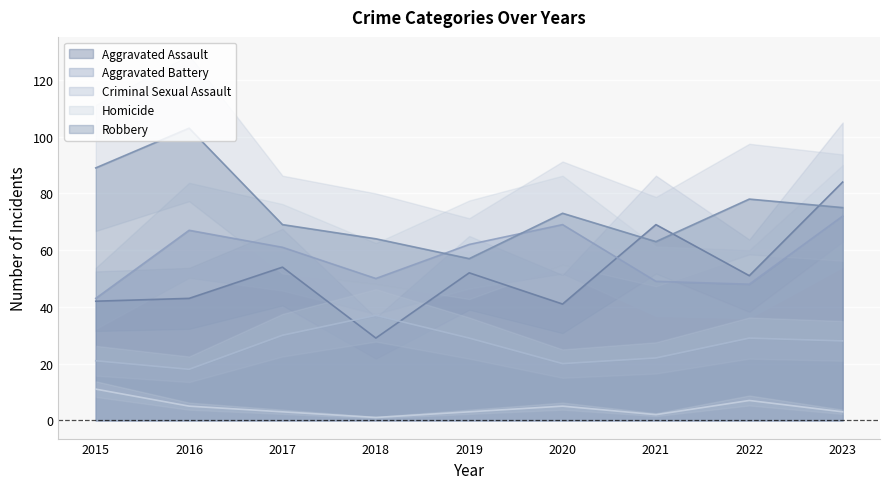

Which category has the lowest value across all series?

2018